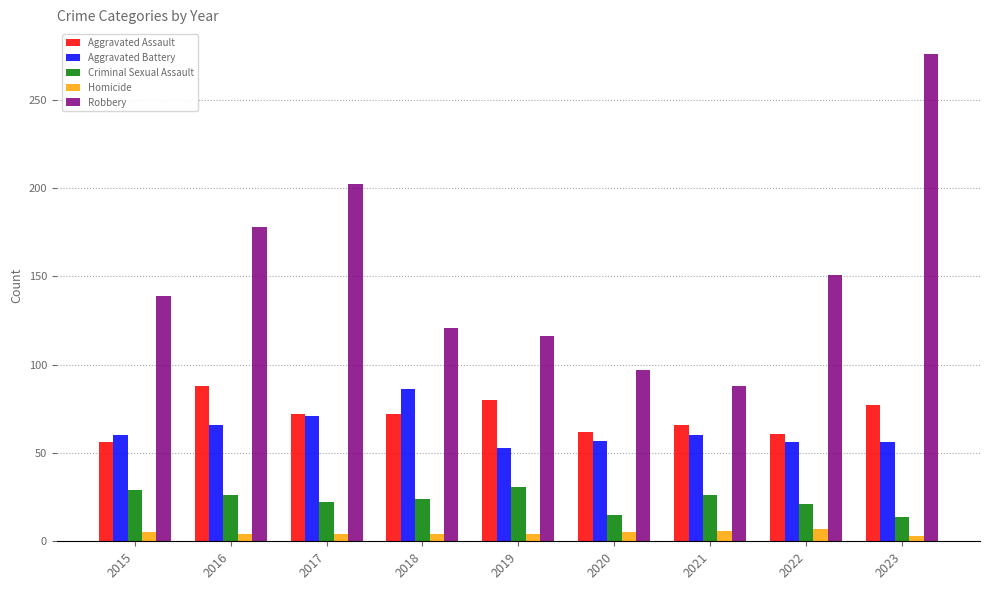

What are all the series names shown in the legend?

Aggravated Assault, Aggravated Battery, Criminal Sexual Assault, Homicide, Robbery